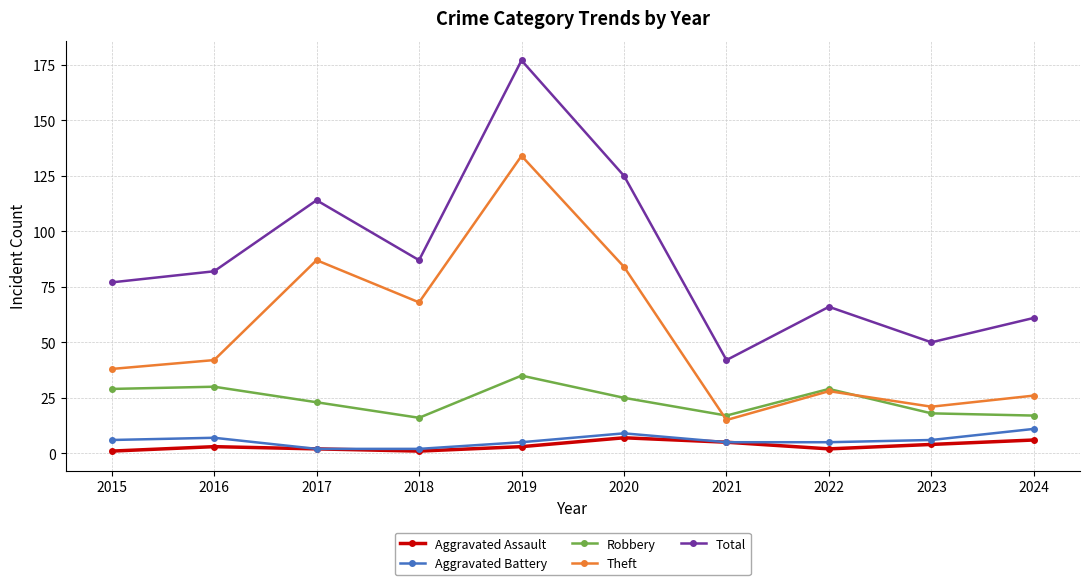

What is the total value across all series at 2018?

174